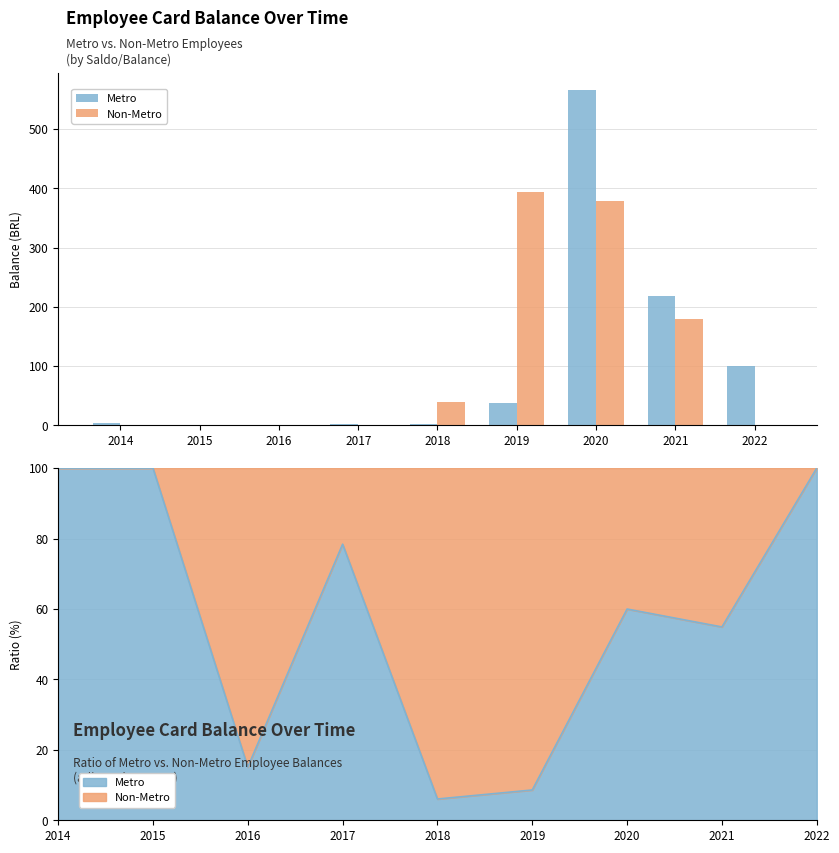

Count the number of data series in this chart.

2